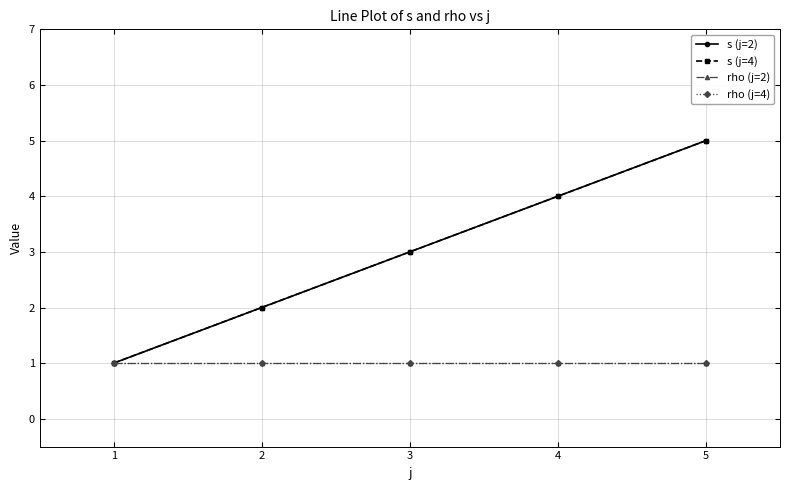

Rank the series at 3 from highest to lowest value.

s (j=2), s (j=4), rho (j=2), rho (j=4)